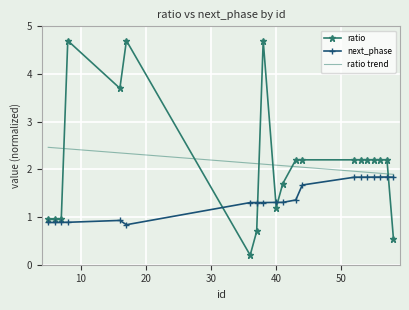

What are all the series names shown in the legend?

ratio, next_phase, ratio trend